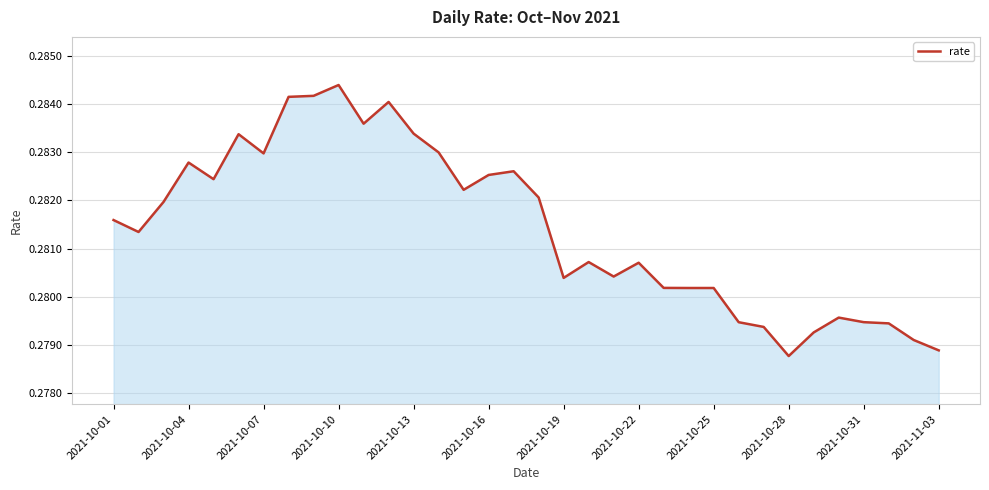

How many lines are shown in the chart?

1